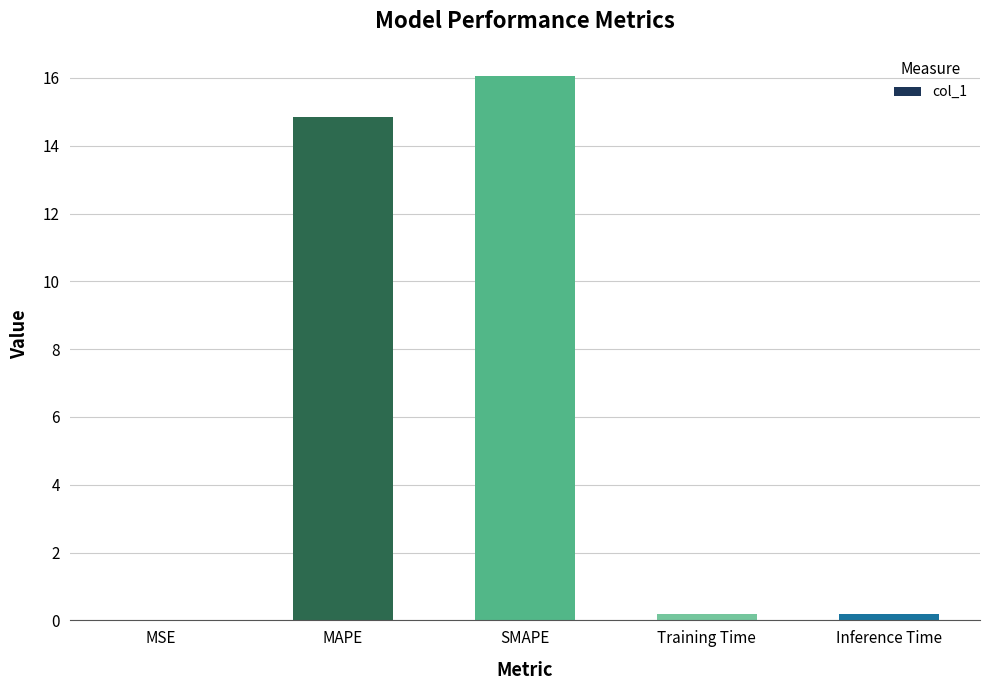

What is the maximum value shown in the chart?

16.1